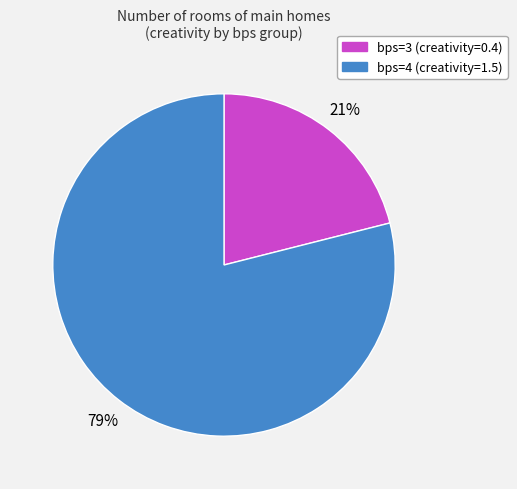

To the nearest percent, what is the difference between the bps=3 and bps=4 slice percentages?

58%